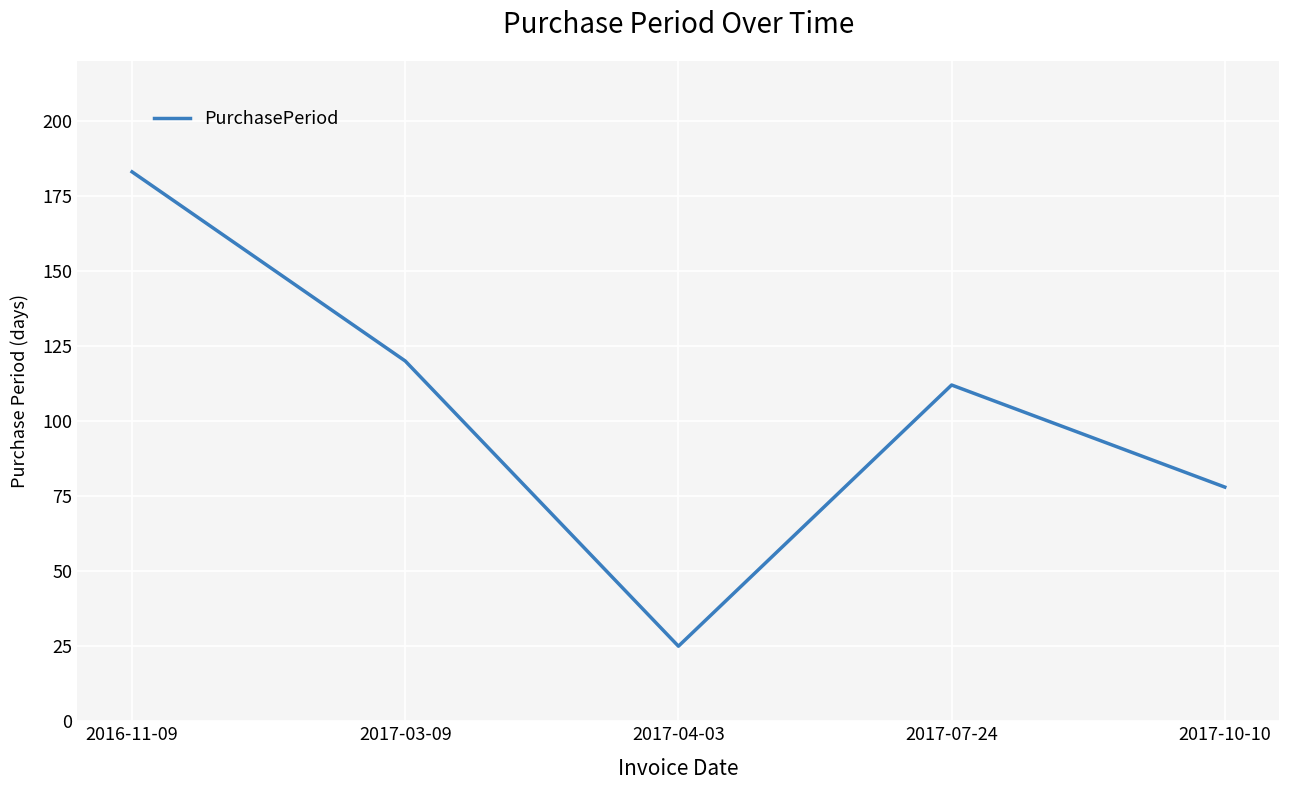

What is the change in value from 2017-07-24 to 2017-10-10?

-34